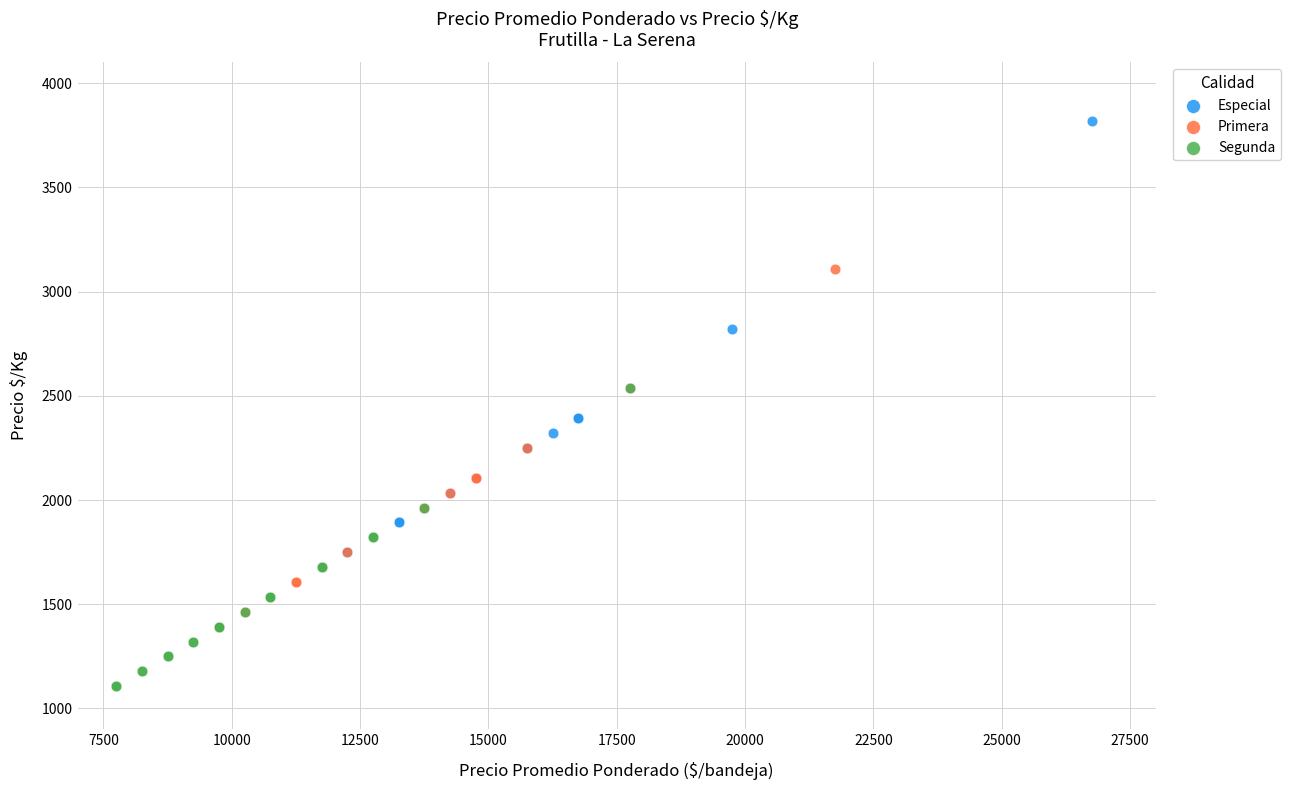

Which series has the largest Y range (max minus min)?

Especial